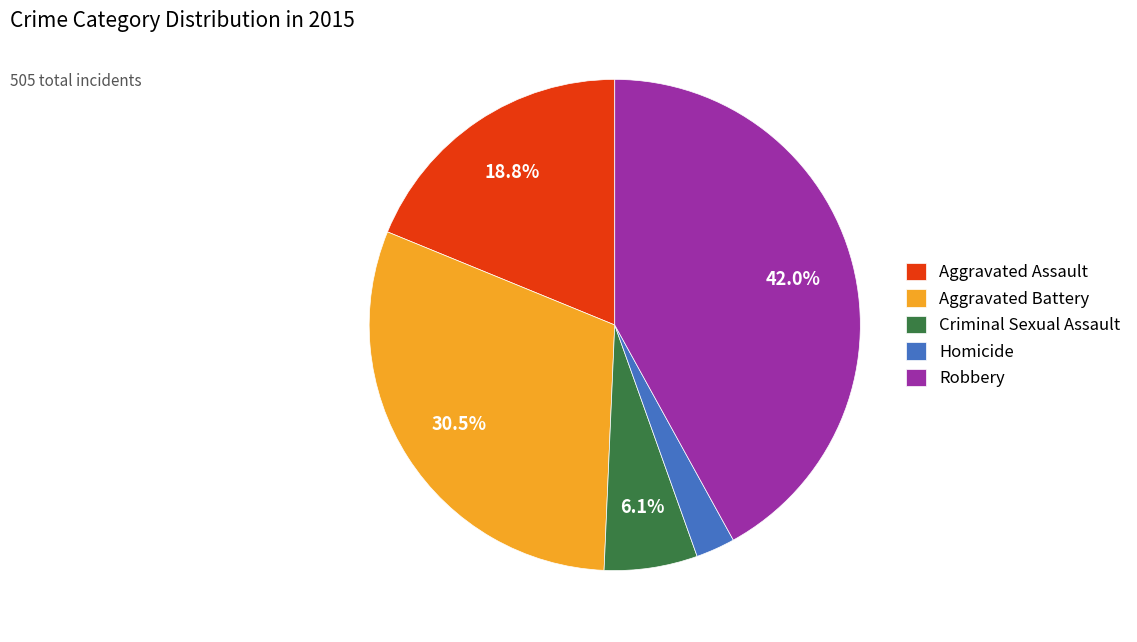

Is there a majority slice in this chart?

No